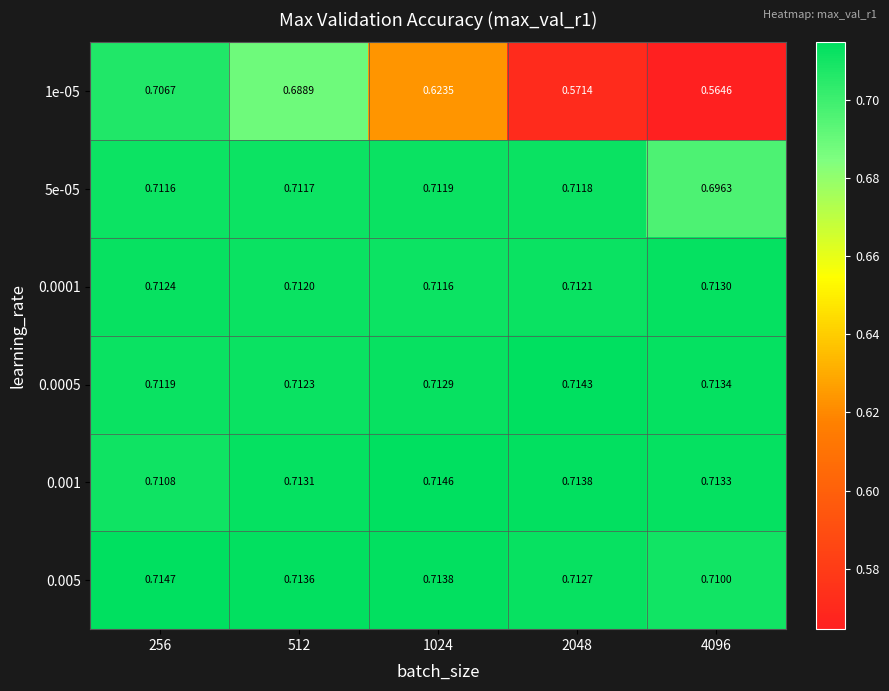

List the series in order of their peak value, highest first.

0.005, 0.001, 0.0005, 0.0001, 5e-05, 1e-05